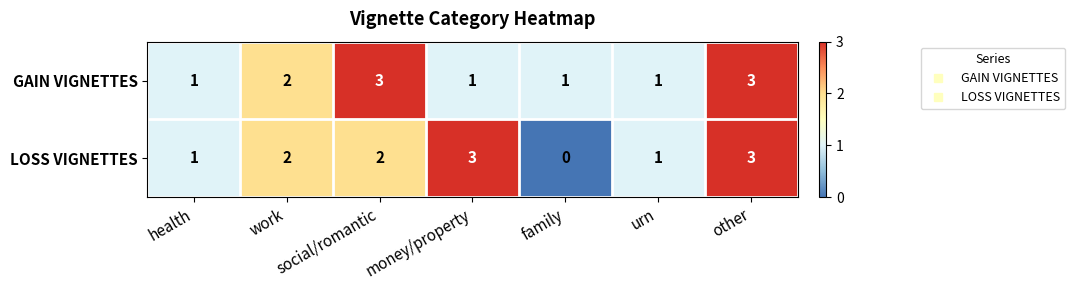

Count the LOSS VIGNETTES values in the range 1 to 3.

6